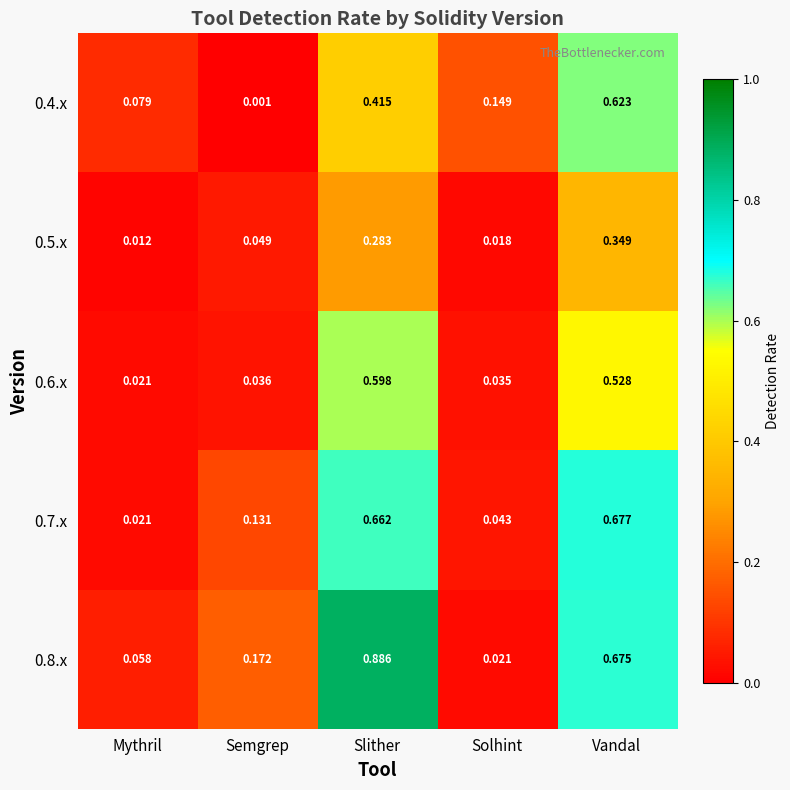

Which series has the largest total across all categories?

0.8.x